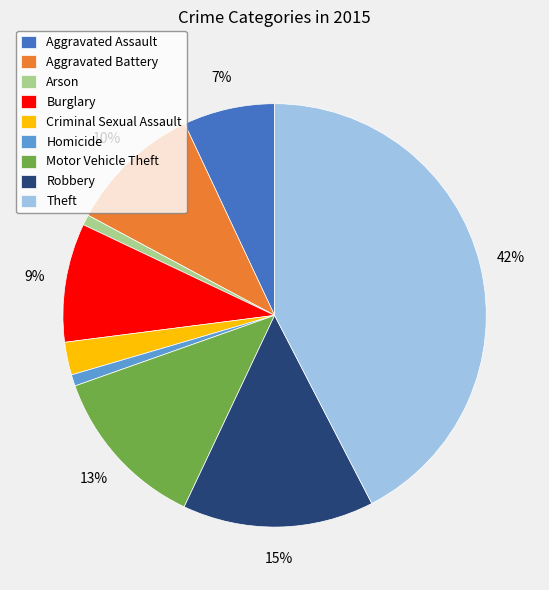

Which category has the biggest portion of the pie?

Theft